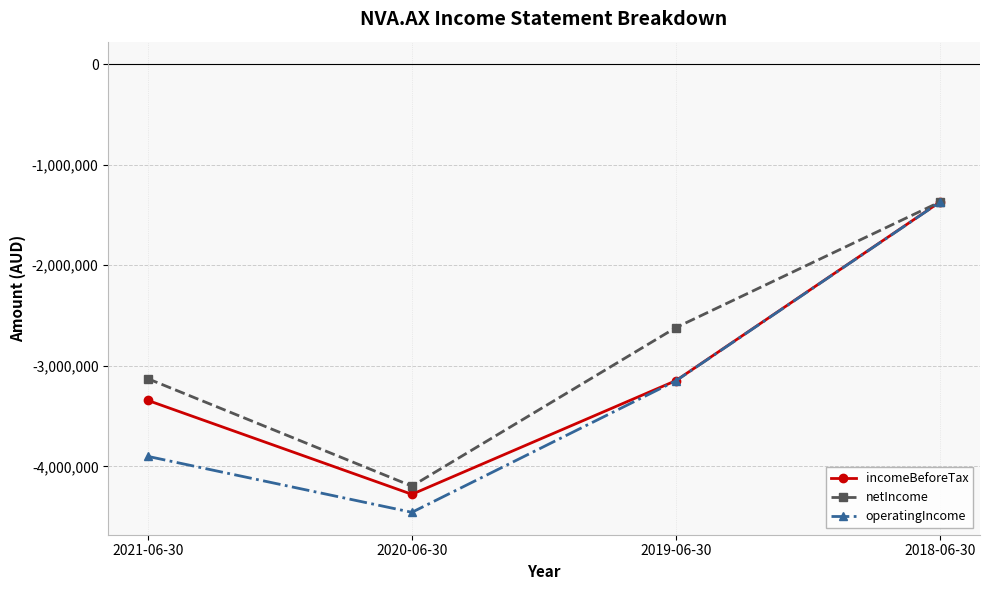

What is the total value across all series at 2018-06-30?

-4113803